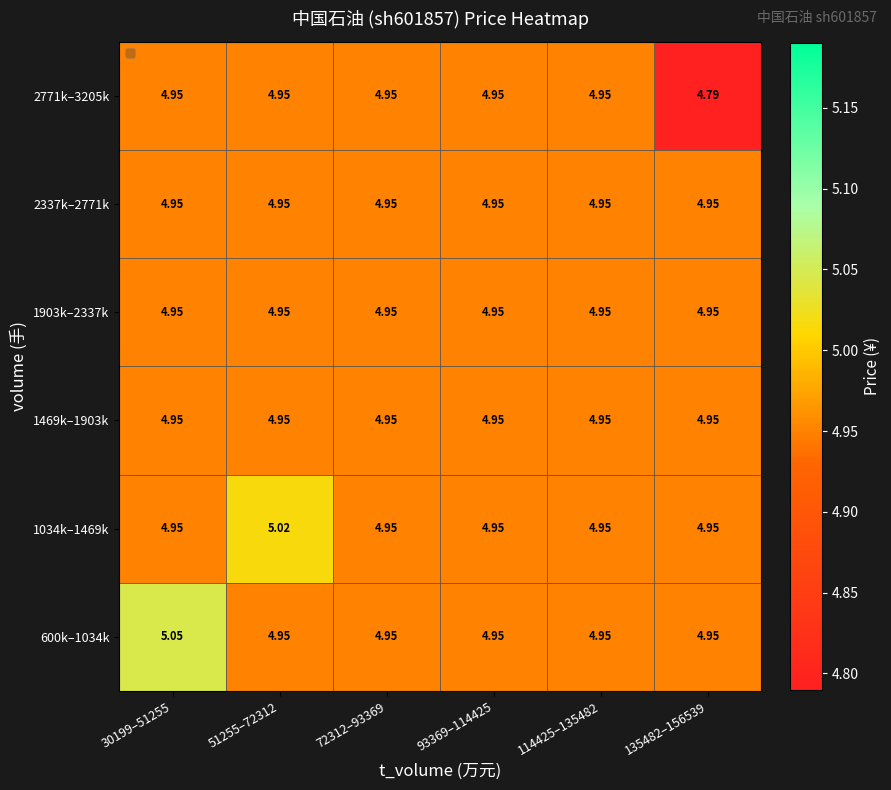

True or false: 1034k–1469k has a value of 5.0 at 51255–72312.

True